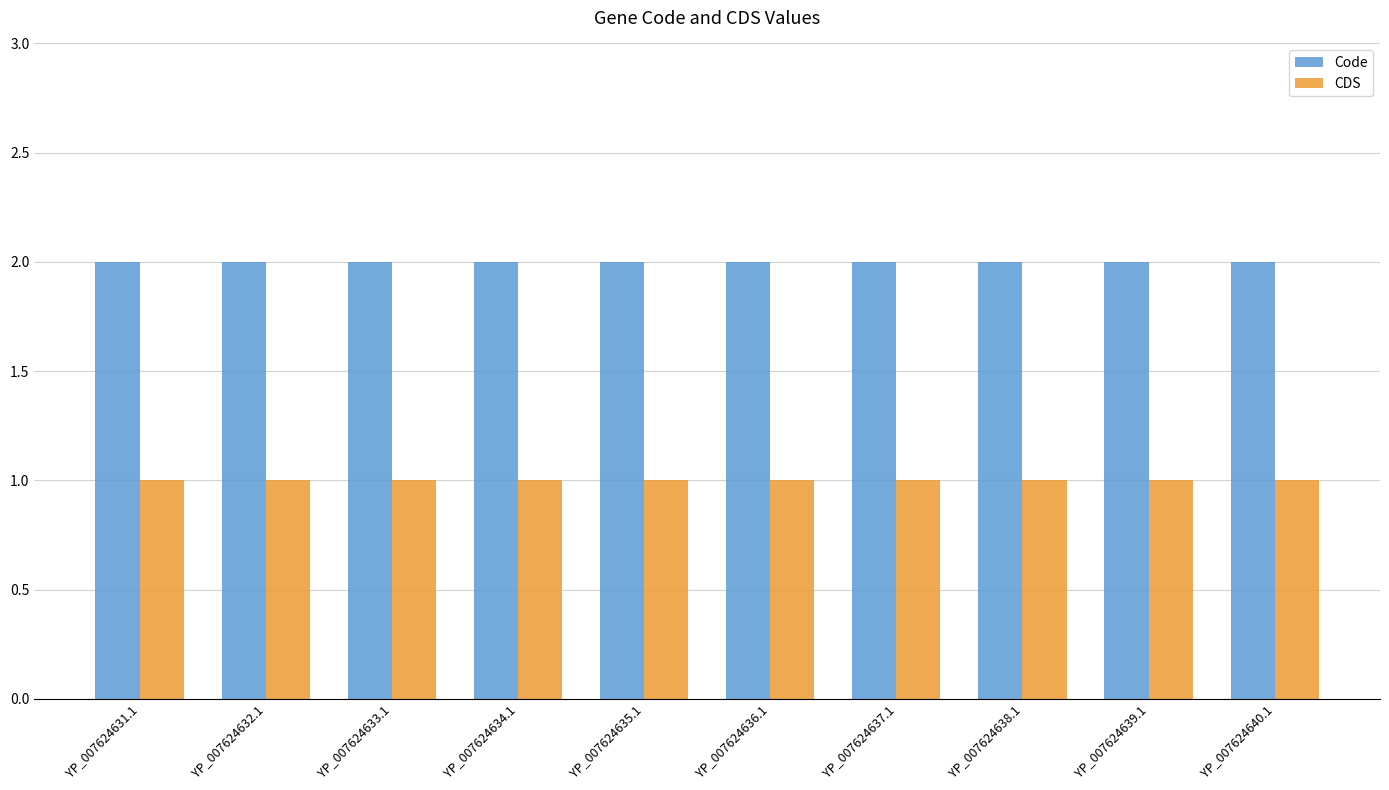

Which series has the largest total across all categories?

Code